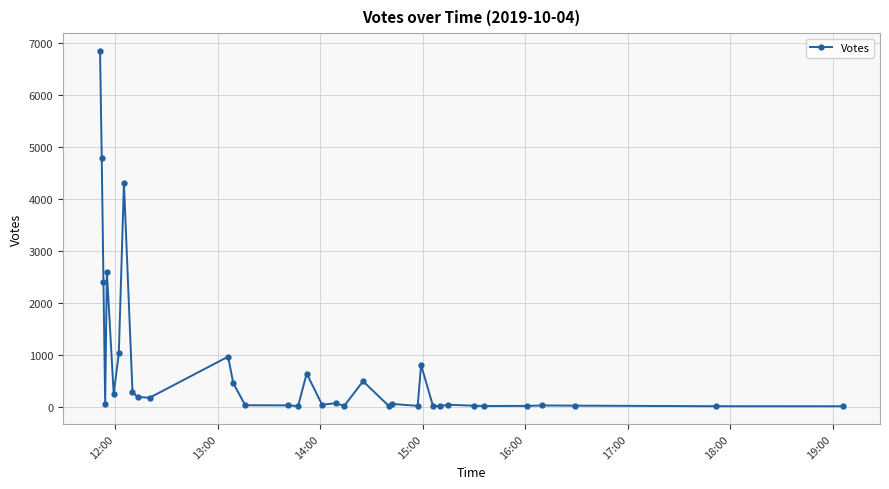

What is the maximum value shown in the chart?

6848